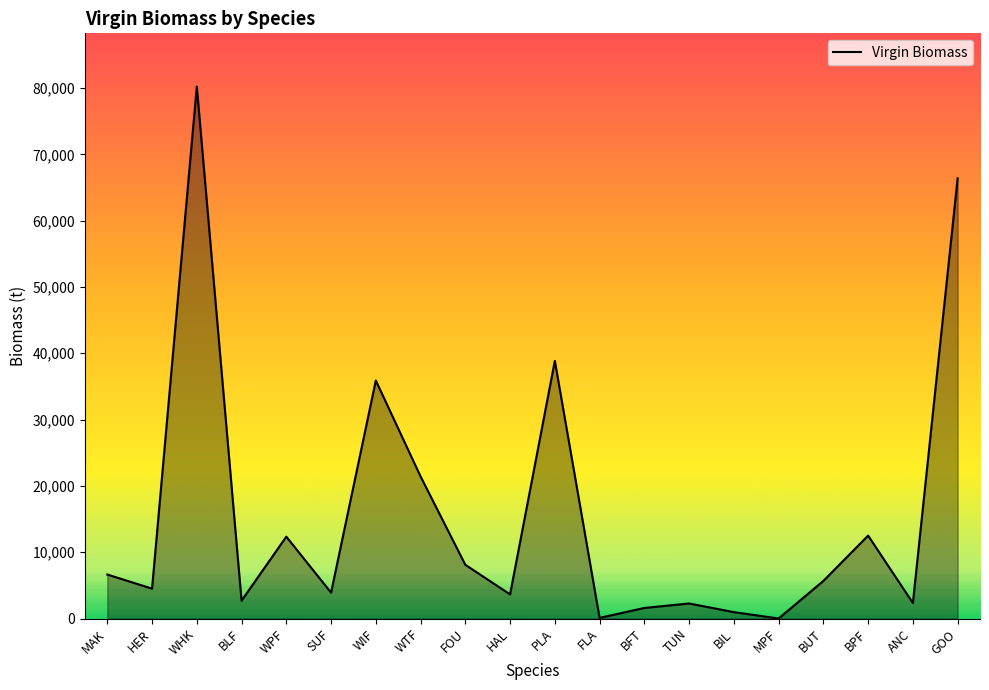

Which category has the highest value across all series?

WHK